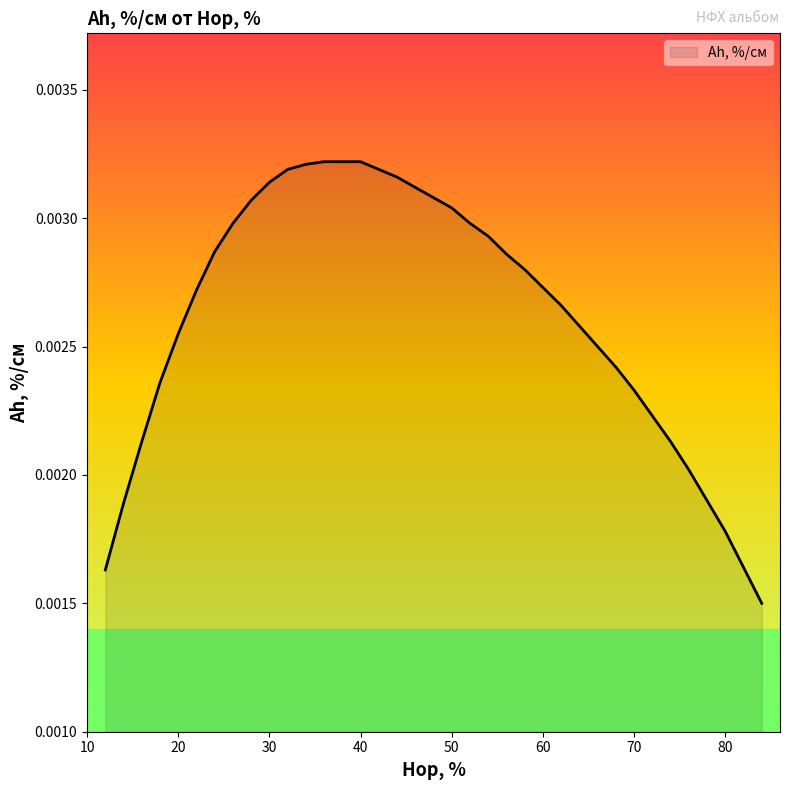

True or false: the data shows 0.0 at 44.

False